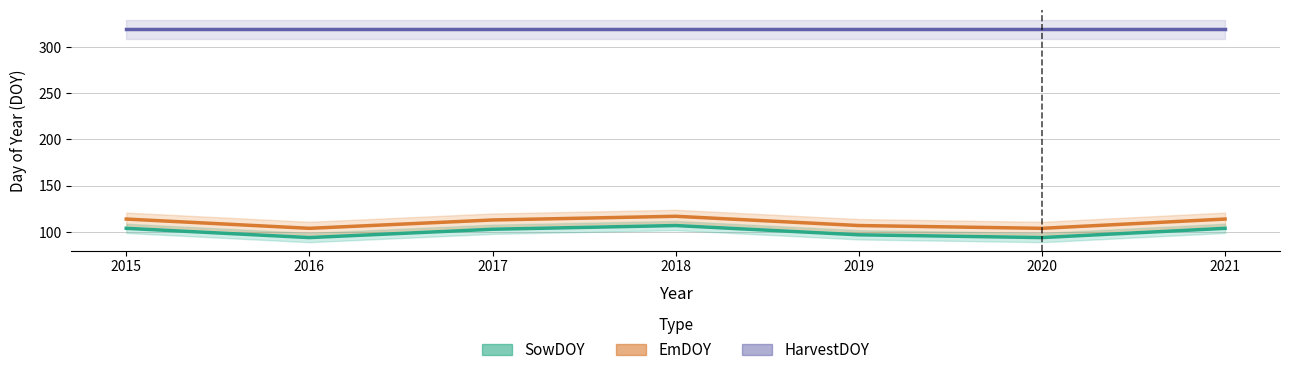

True or false: SowDOY and HarvestDOY cross at least once.

False